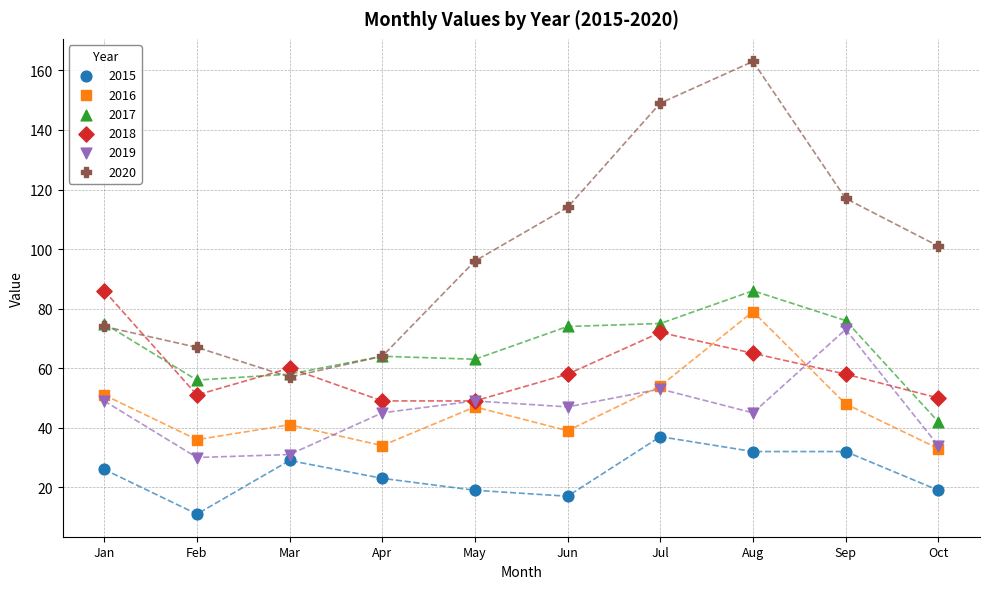

Which series contains the highest Y value?

2020